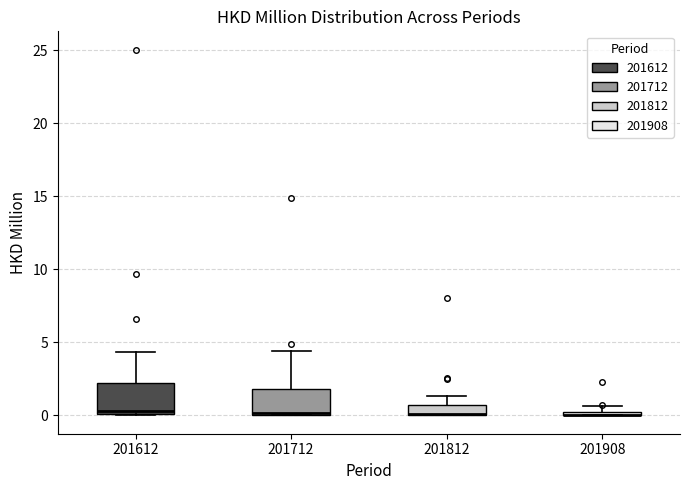

Where is the upper edge of the box at x = 201908 on the y-axis? The values are not printed on the chart, so give them approximately, as read against the axis.

0.5